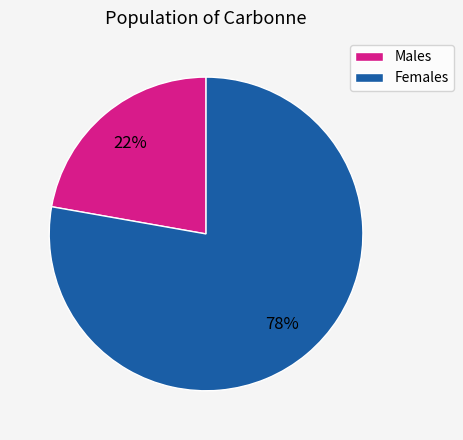

To the nearest percent, what is the difference between the largest and smallest slice percentages?

56%